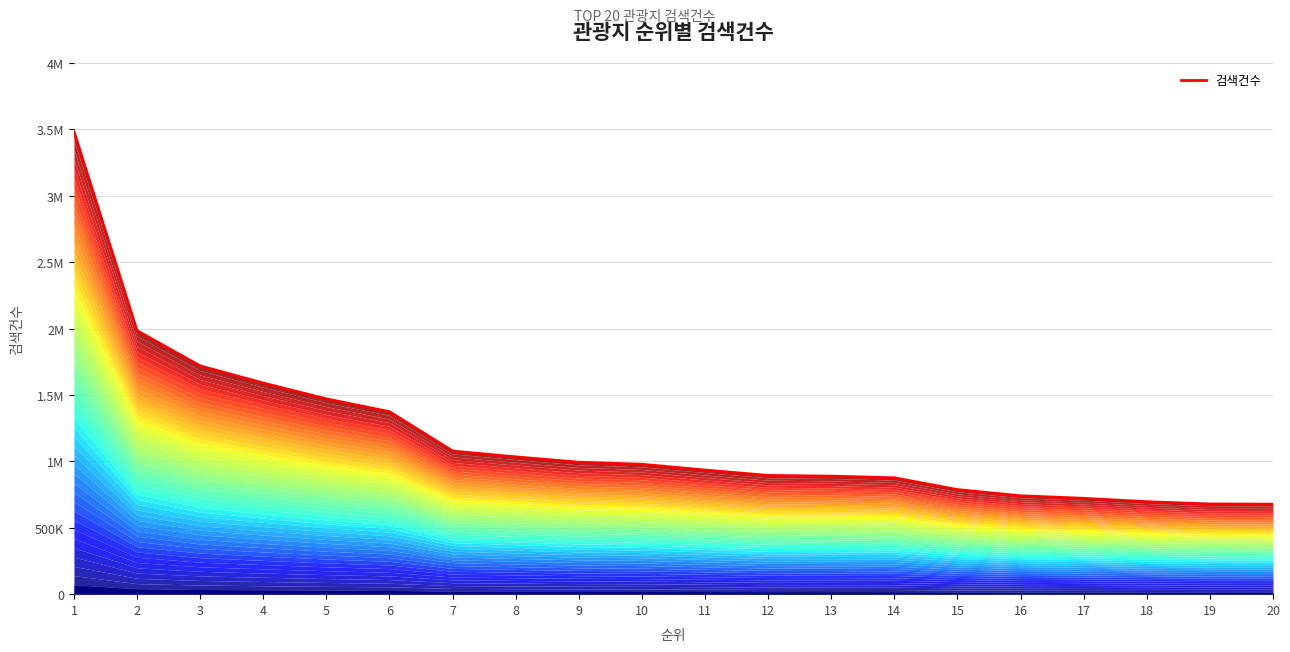

Between 13 and 17, which is larger?

13